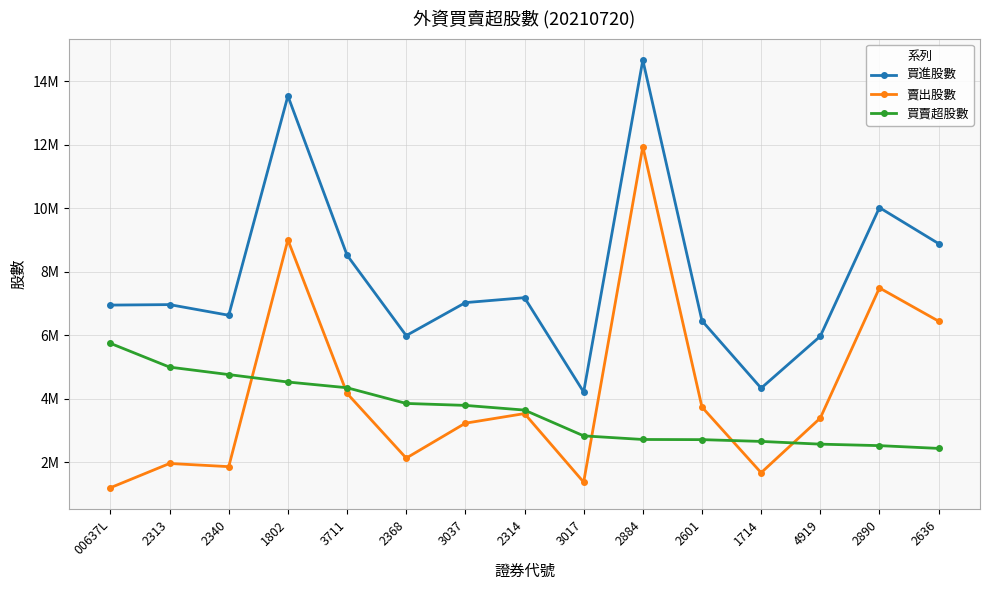

What is the difference between the second highest and second lowest values in the 賣出股數 series?

7623000